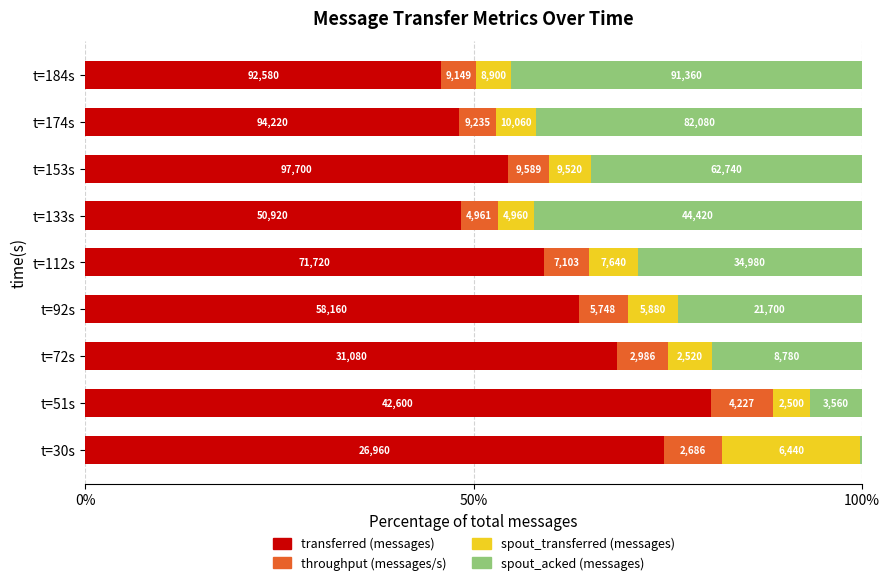

What is the difference between the maximum and minimum values in the throughput (messages/s) series?

3.5